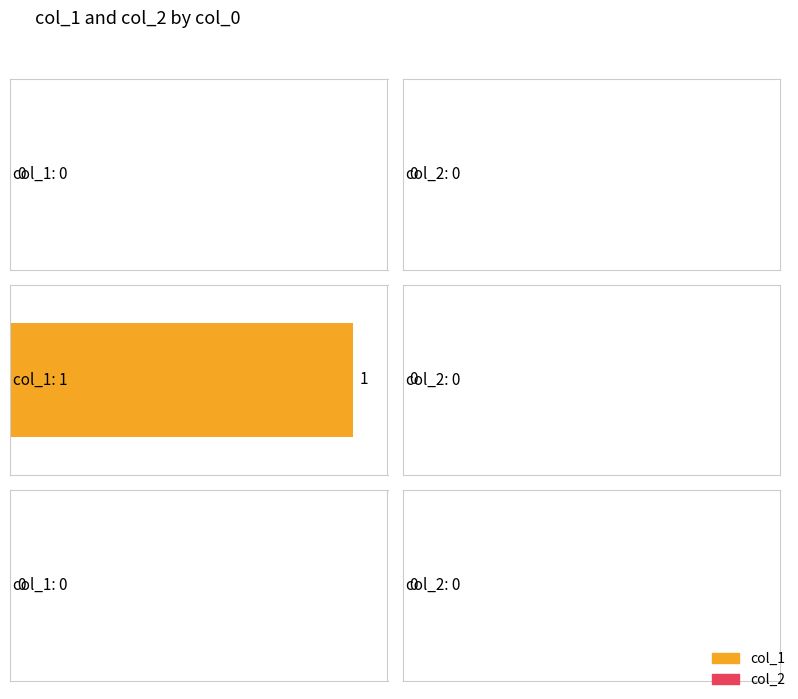

How many data points does each series have?

3